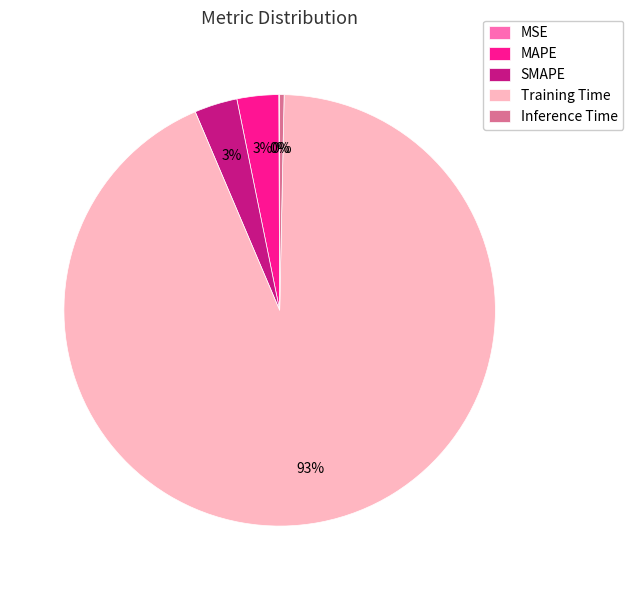

What is the majority slice?

Training Time